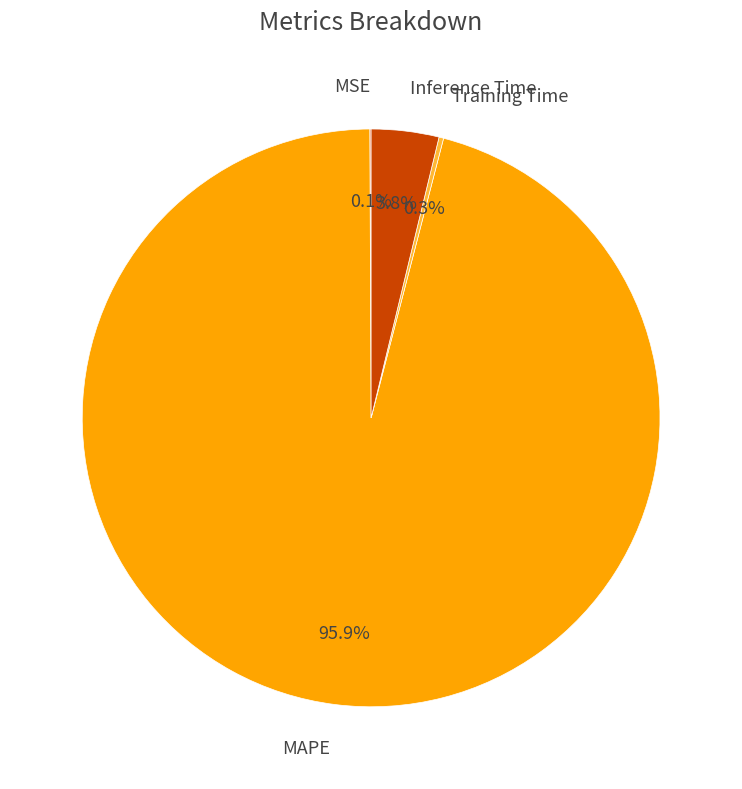

Is it true that MAPE is 96% of the pie?

True